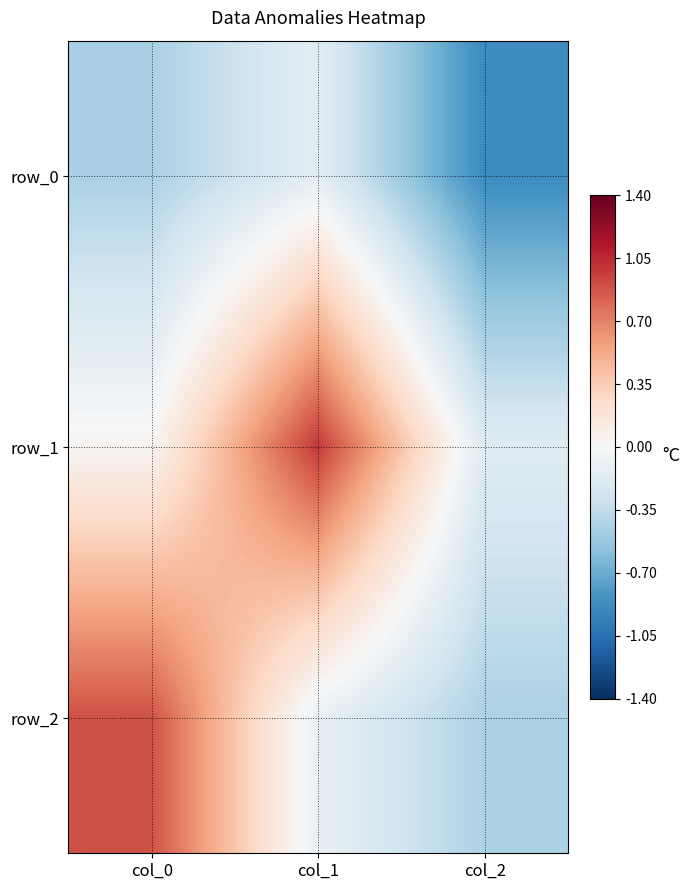

Which has a higher value, col_0 or col_1?

col_1